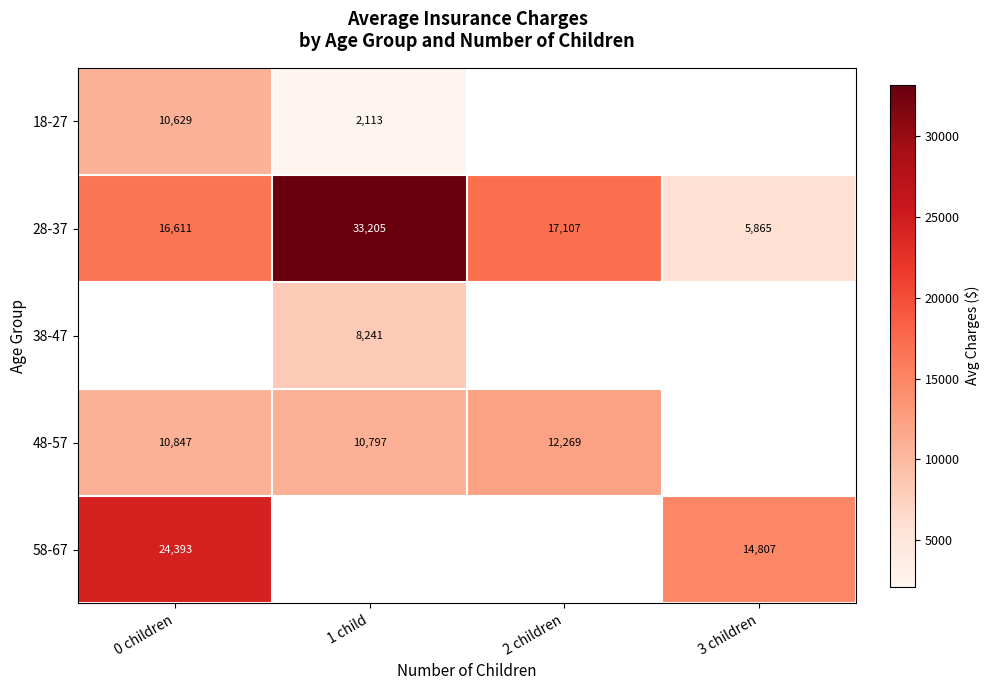

The 48-57 series shows 10797.3 at 1 child. True or false?

True